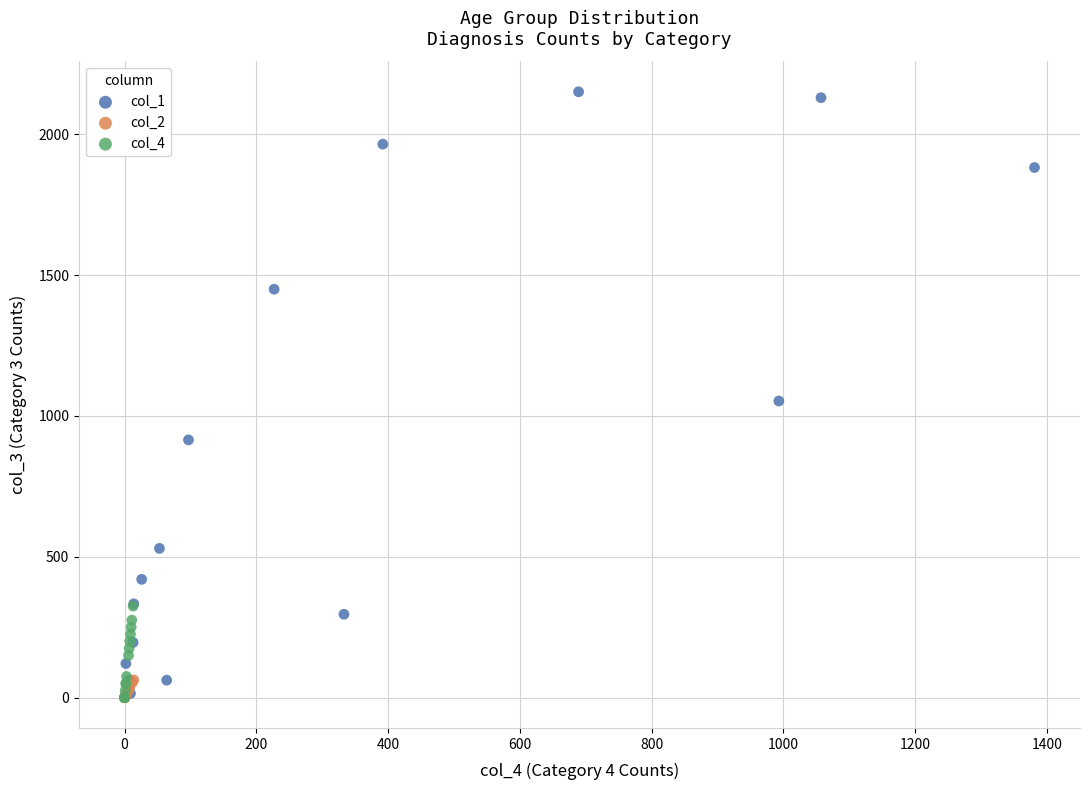

Which series has the largest Y range (max minus min)?

col_1